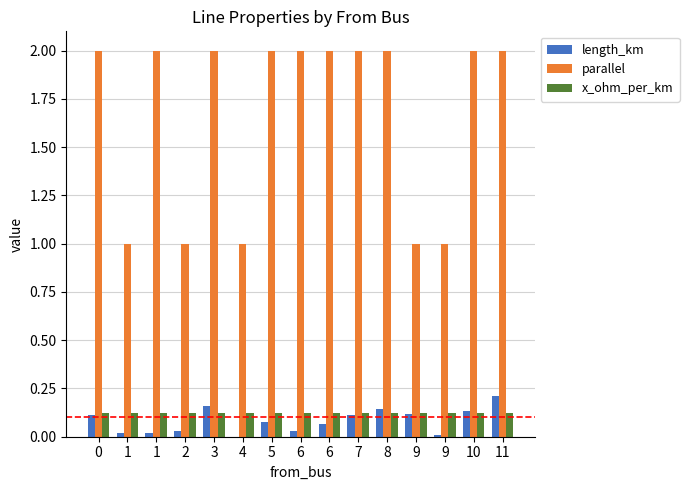

At how many categories does at least one series exceed 0?

15